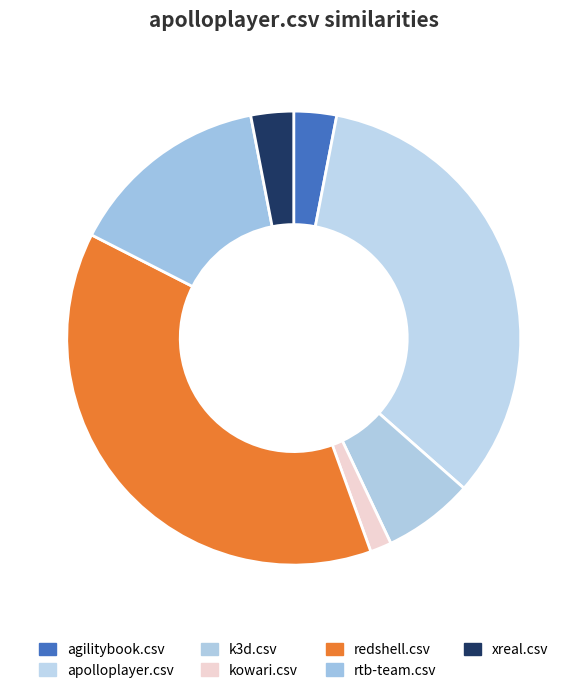

To the nearest percent, what portion does xreal.csv represent?

3%